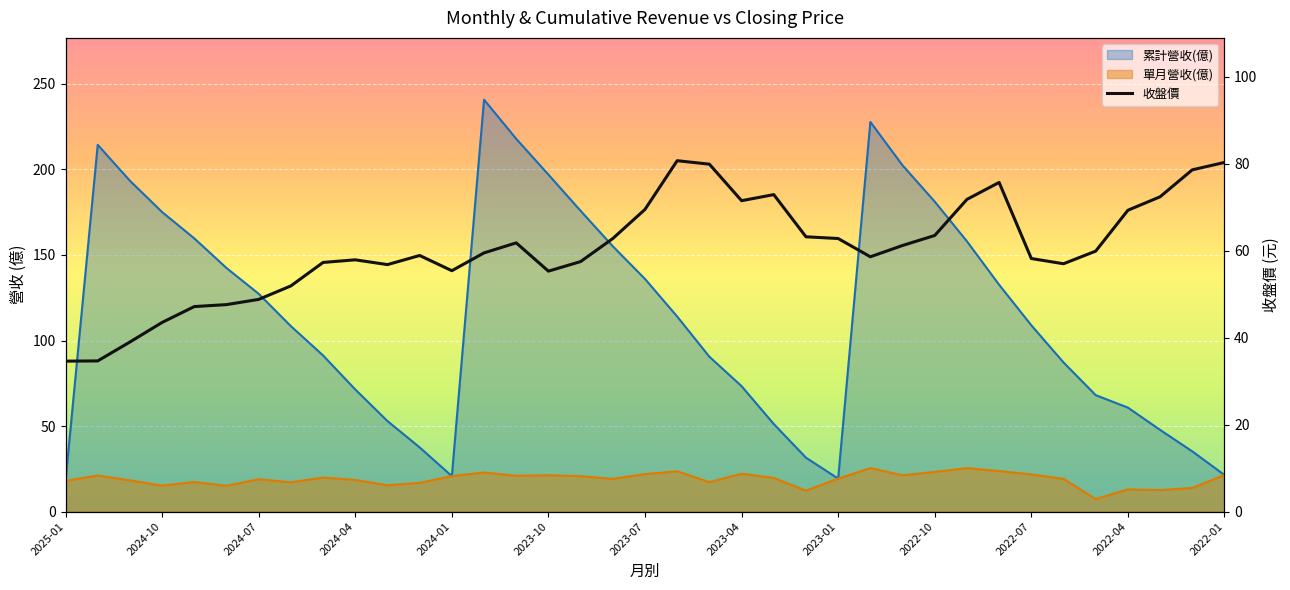

How many data points are less than 59?

18